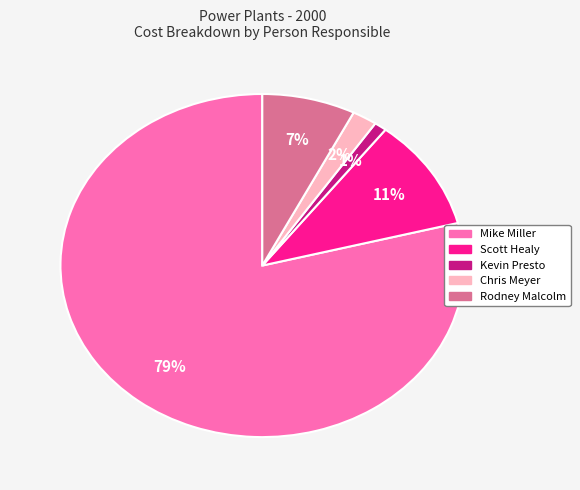

To the nearest percent, what is the difference between the Mike Miller and Chris Meyer slice percentages?

77%